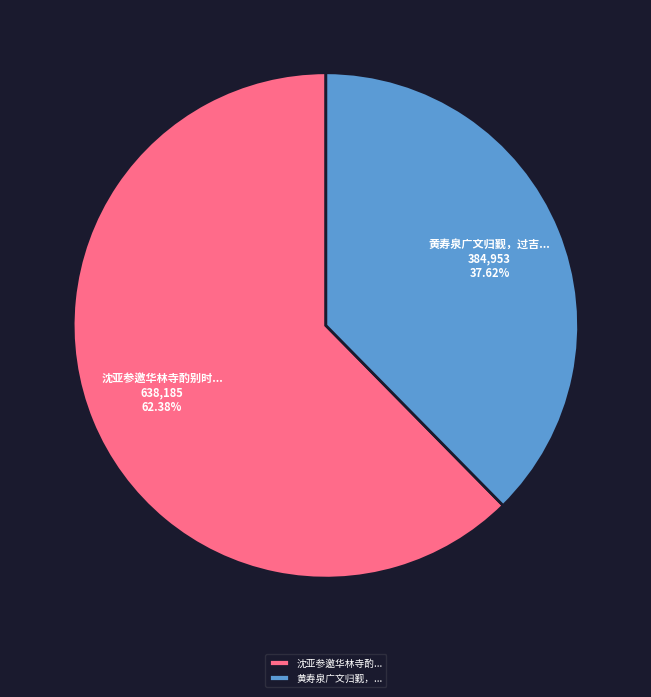

What is the largest slice in the pie chart?

沈亚参邀华林寺酌...